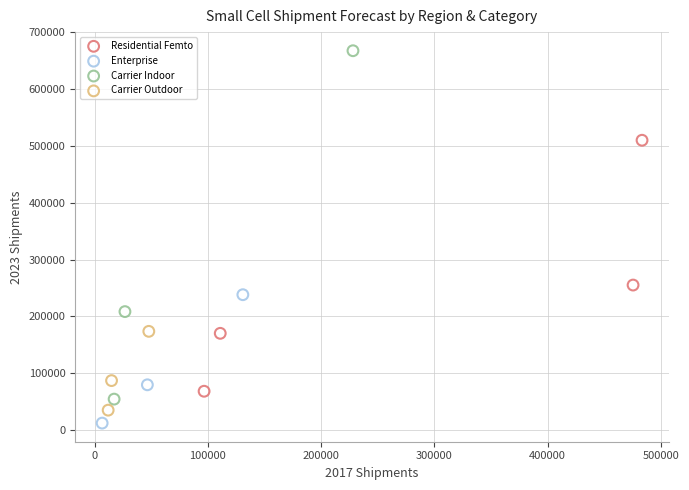

Which series has the widest spread of Y values?

Carrier Indoor